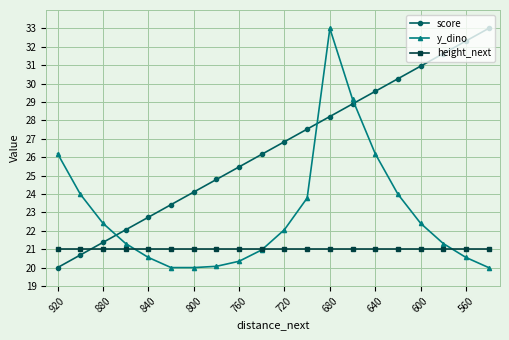

True or false: height_next and score intersect in this chart.

True